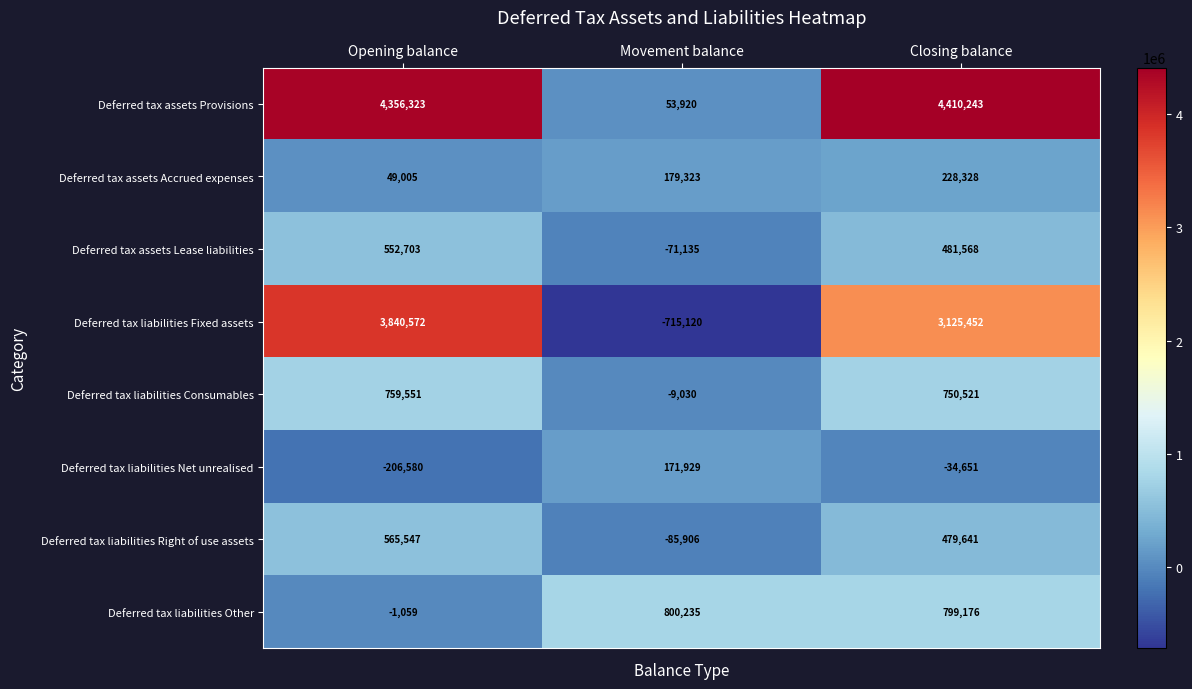

What is the sum of all Deferred tax liabilities Consumables values?

1501042